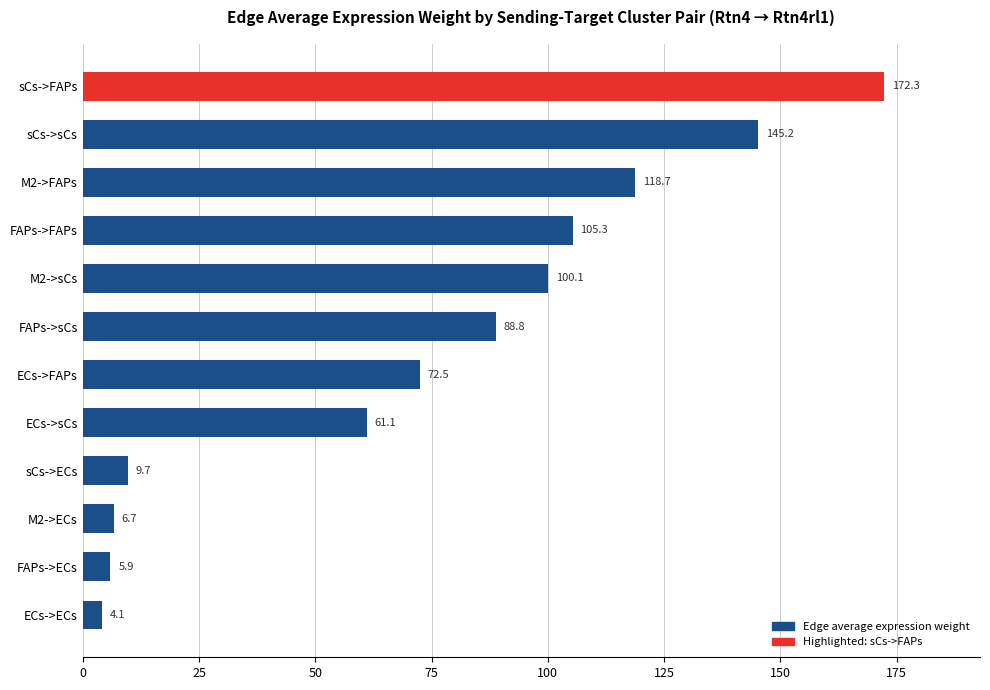

What is the change in value from M2->sCs to sCs->sCs?

+45.1